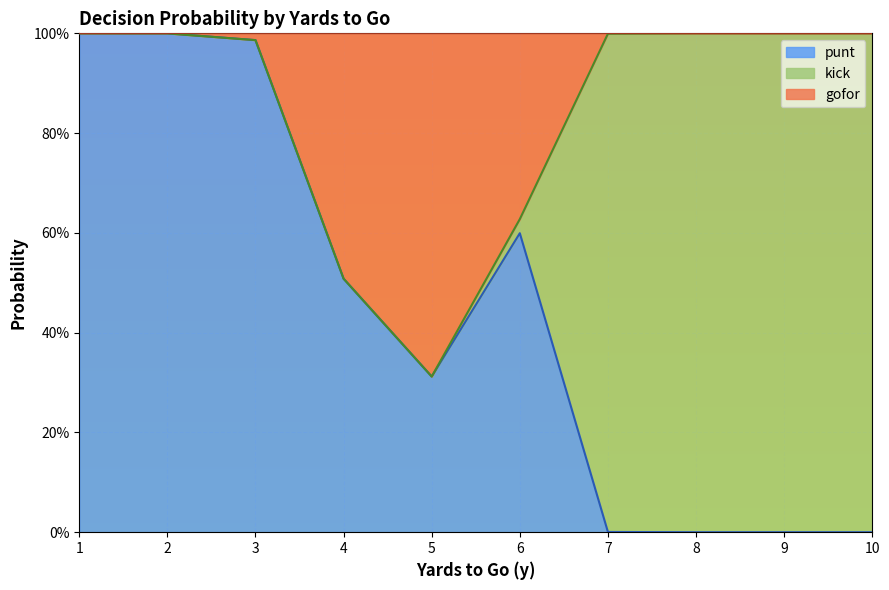

Which category has the lowest value across all series?

8